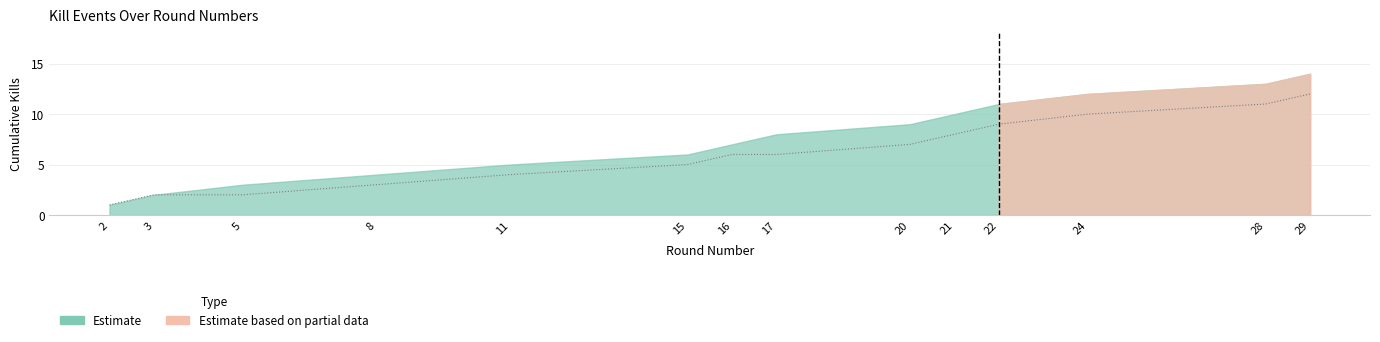

True or false: there are more than 1 points higher than both neighbors.

False